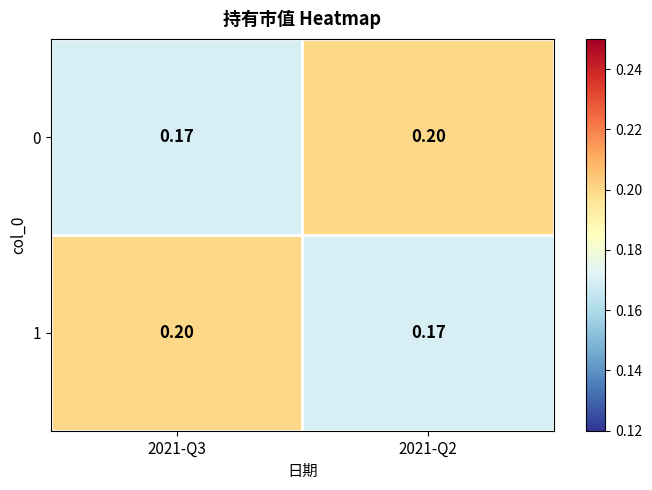

Is the value of 1 at 2021-Q3 greater than the value of 0 at 2021-Q3?

Yes